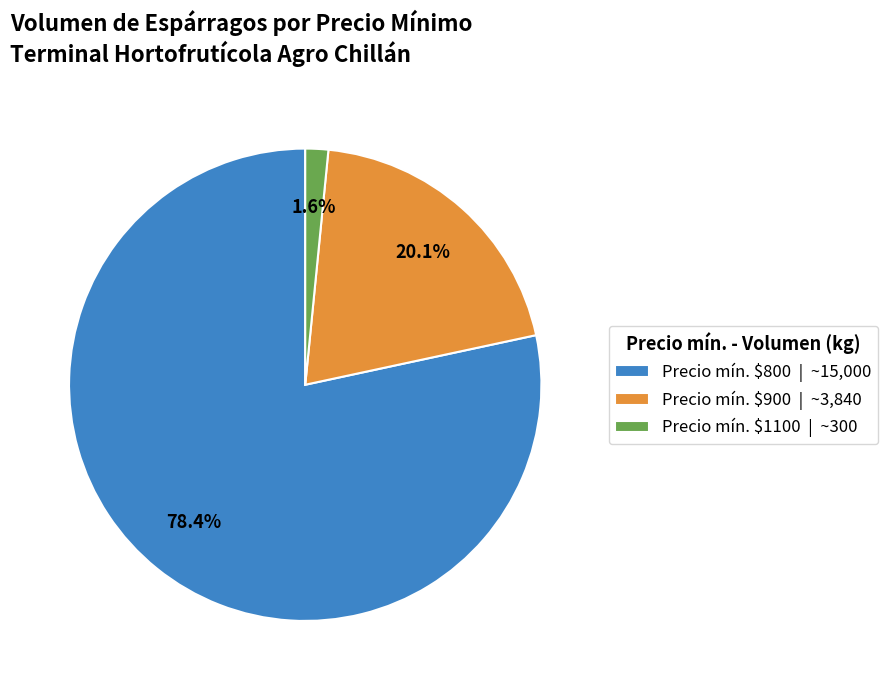

Does Precio mín. $1100 | ~300 represent more than half of the total?

No